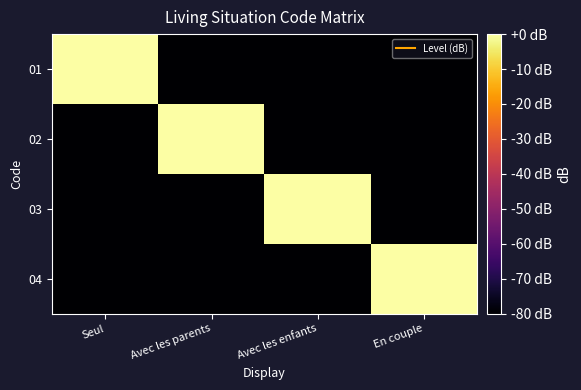

What is the total value across all series at Avec les parents?

-240